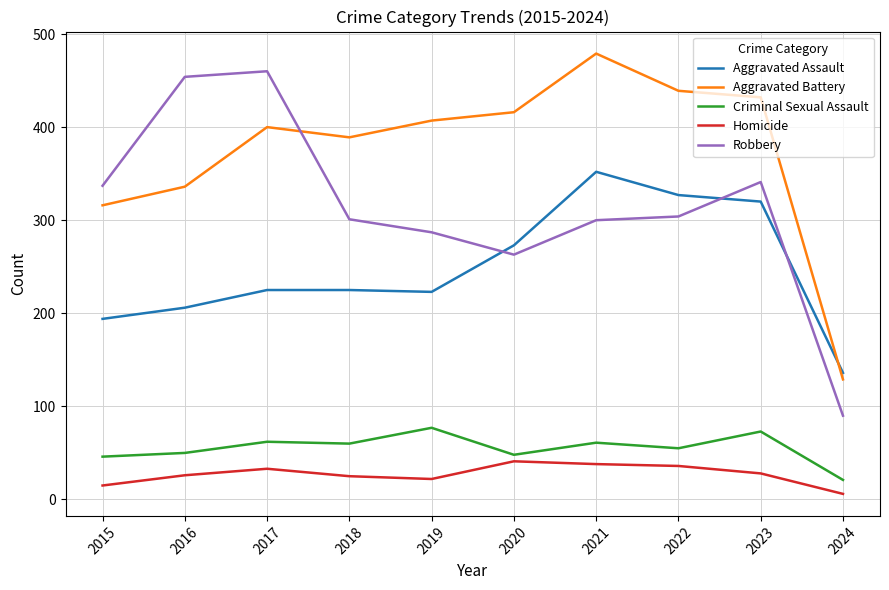

What is the sum of all Criminal Sexual Assault values?

553